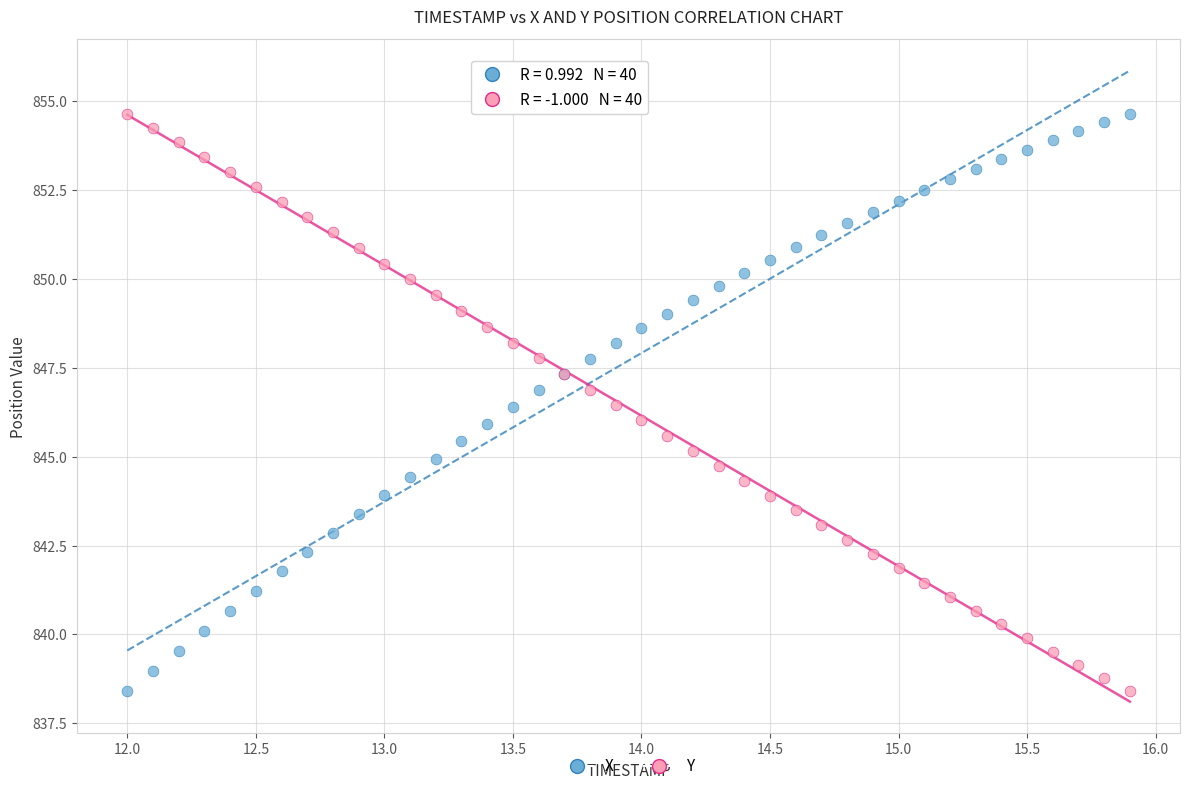

What is the X range (max minus min) for the scatter plot?

3.9